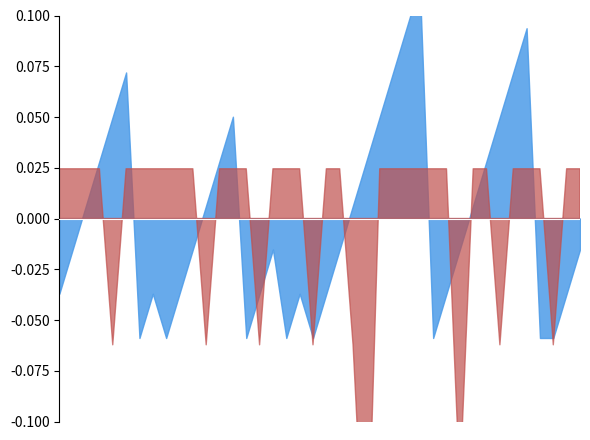

At which category is the sum across all series the highest?

2010-08-06